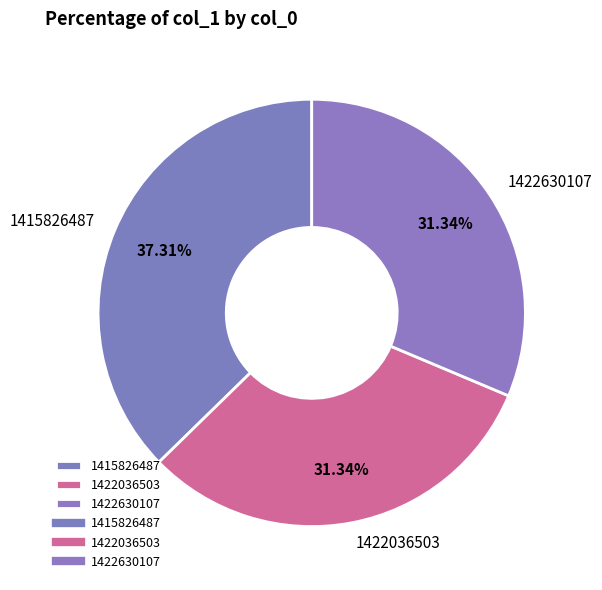

Is there any slice that represents more than half of the pie?

No